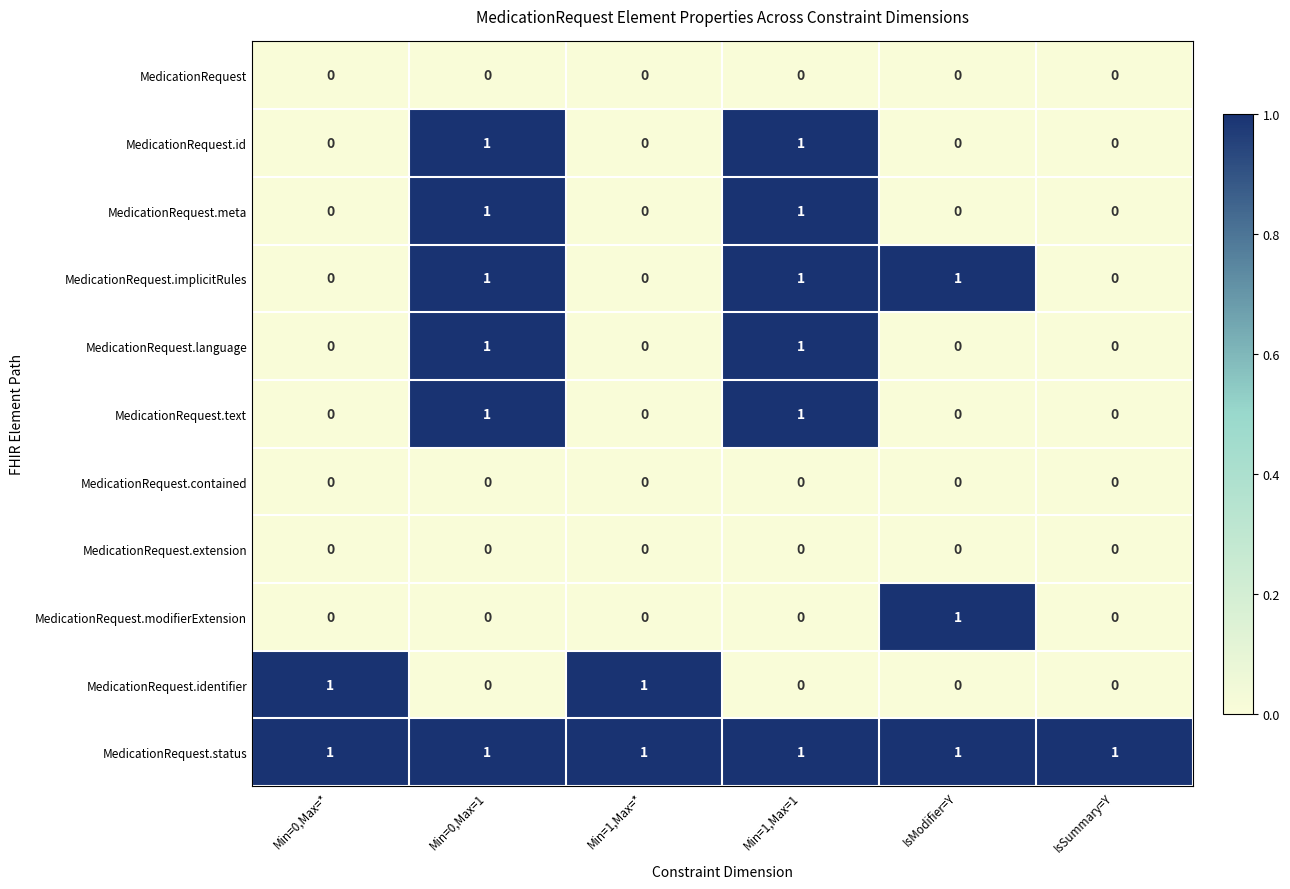

What is the spread (max minus min) of values at Min=0,Max=*?

1